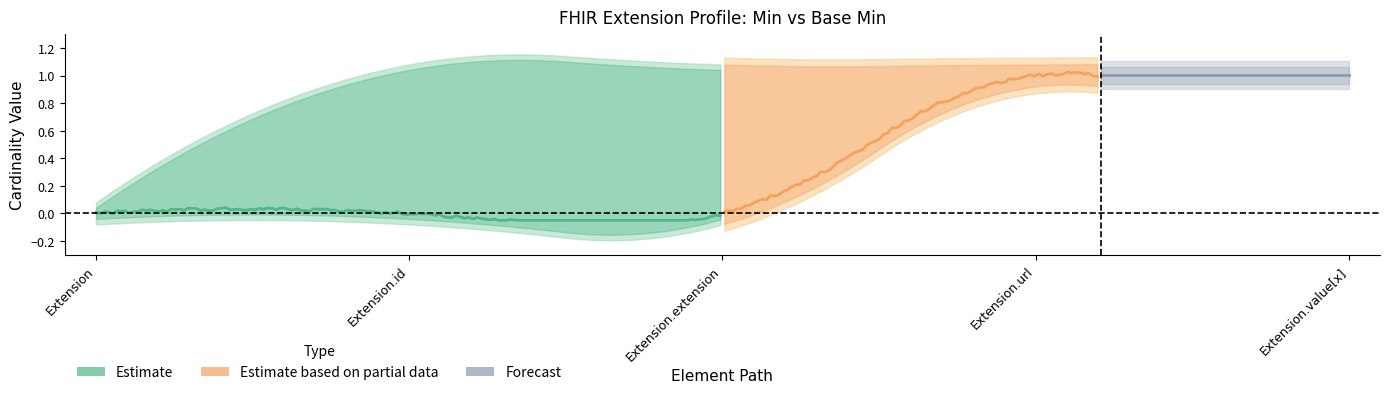

What is the difference between the Min values at Extension.id and Extension.url?

1